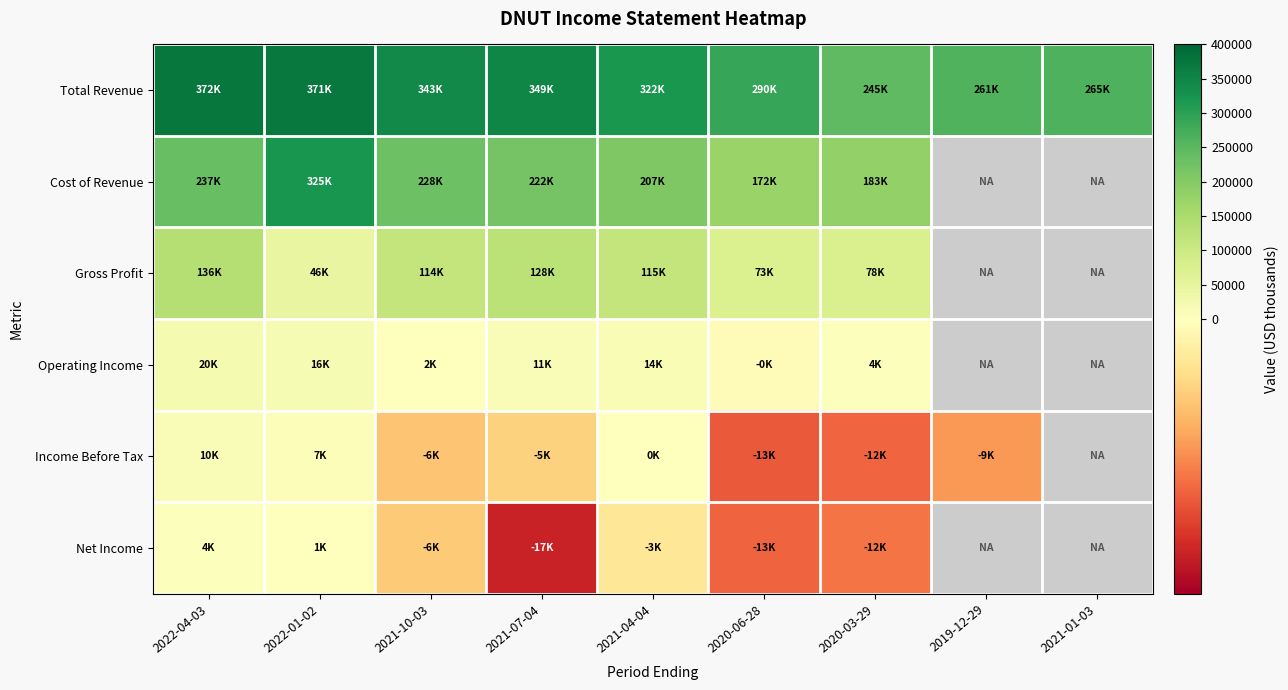

List the series in order of their peak value, highest first.

Total Revenue, Cost of Revenue, Gross Profit, Operating Income, Income Before Tax, Net Income